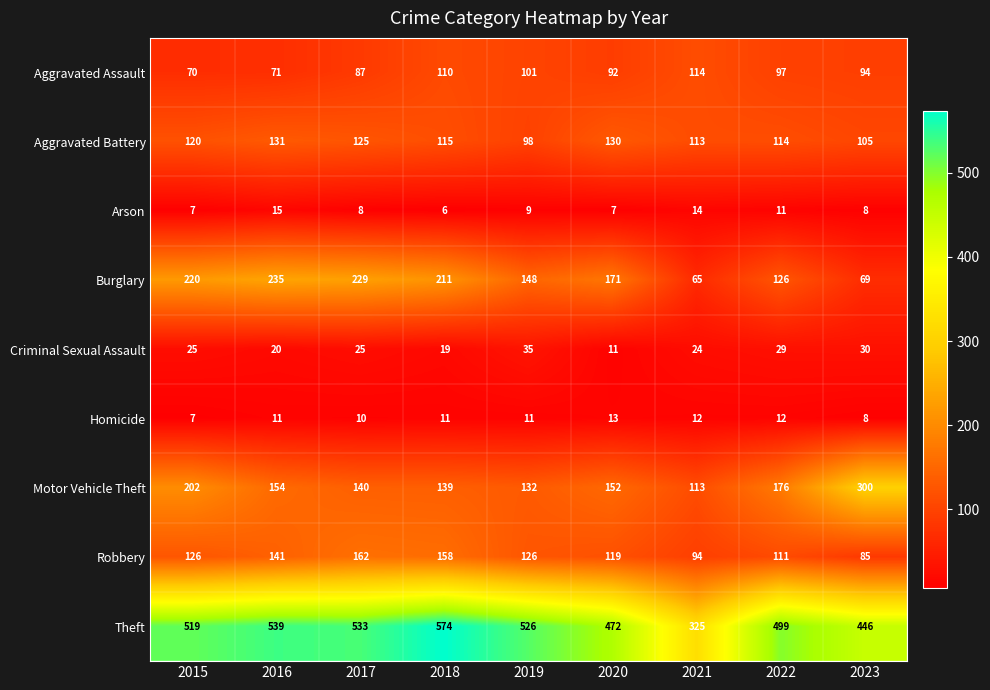

What is the sum of the Homicide values at 2023 and 2017?

18